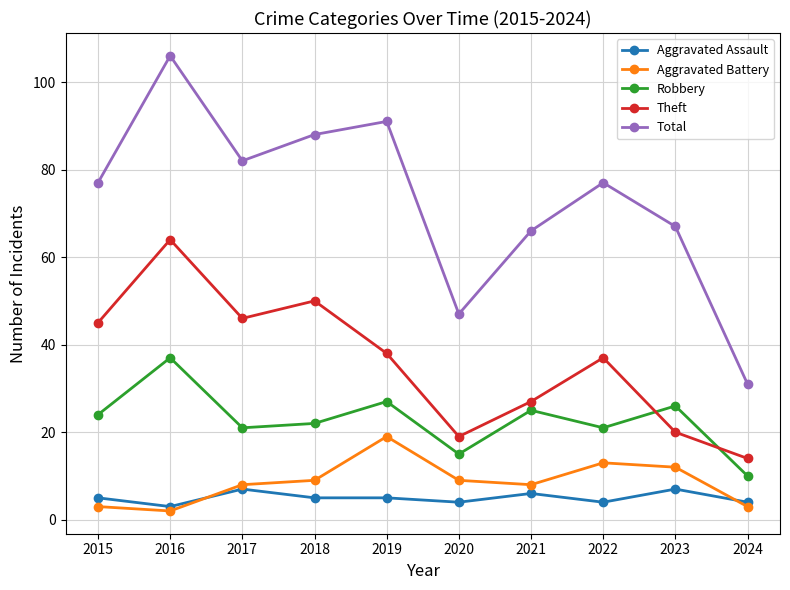

Count the number of data series in this chart.

5